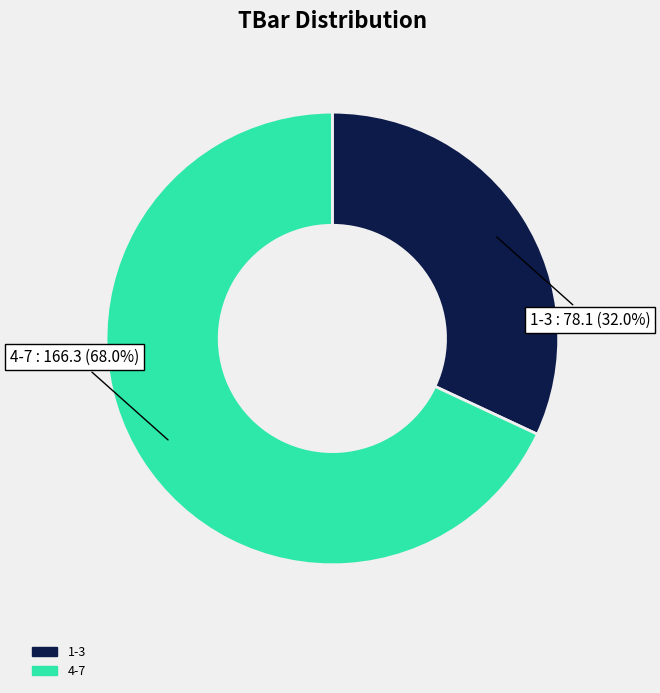

Does any single category account for the majority?

Yes